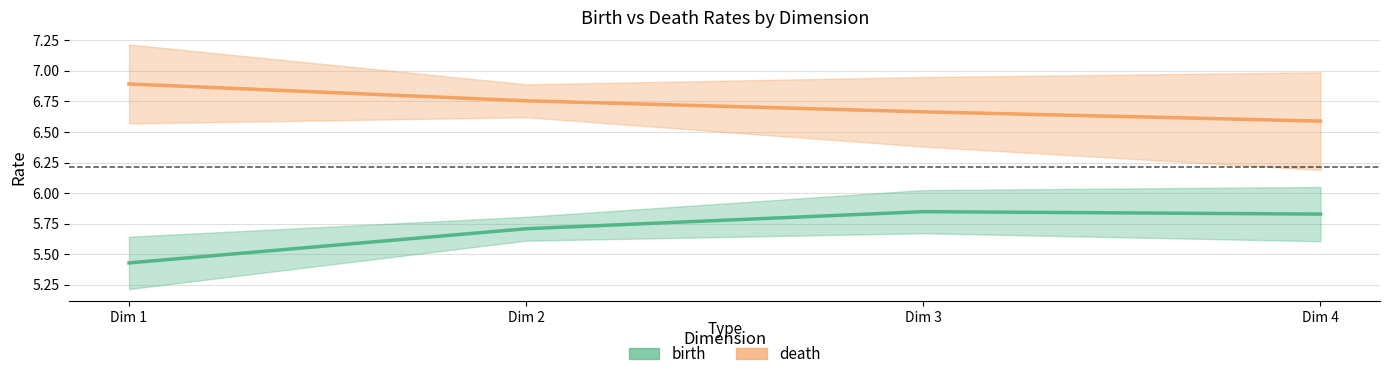

How many death values are between 6 and 7?

4